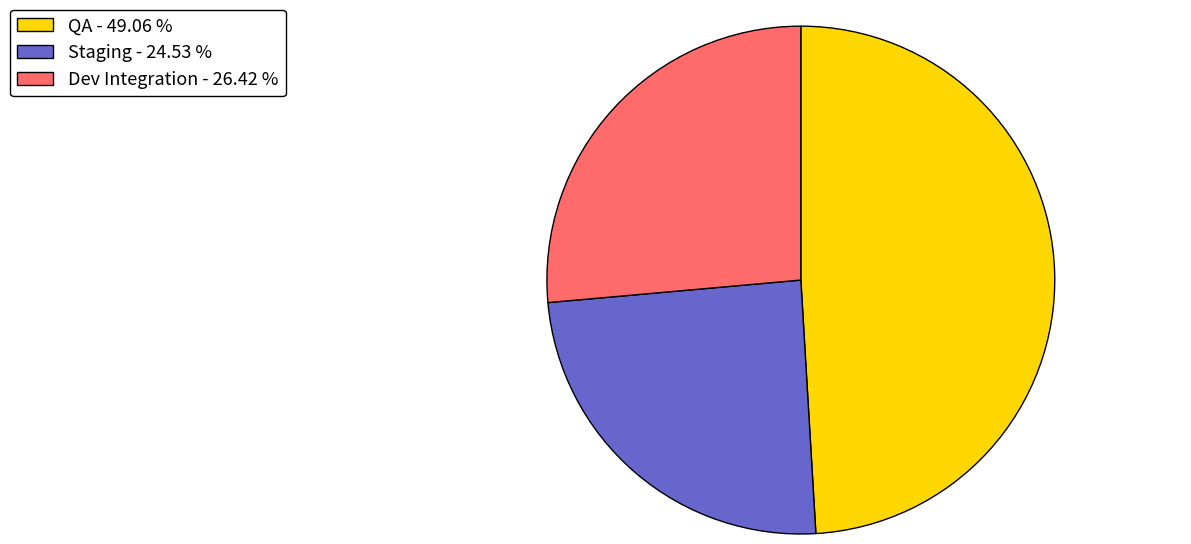

Rank the categories by value from lowest to highest.

Staging, Dev Integration, QA